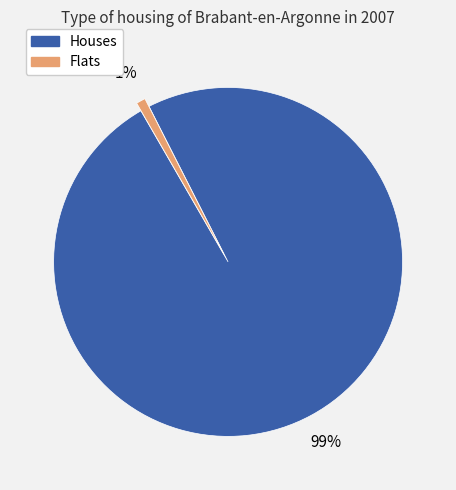

Is there any slice that represents more than half of the pie?

Yes